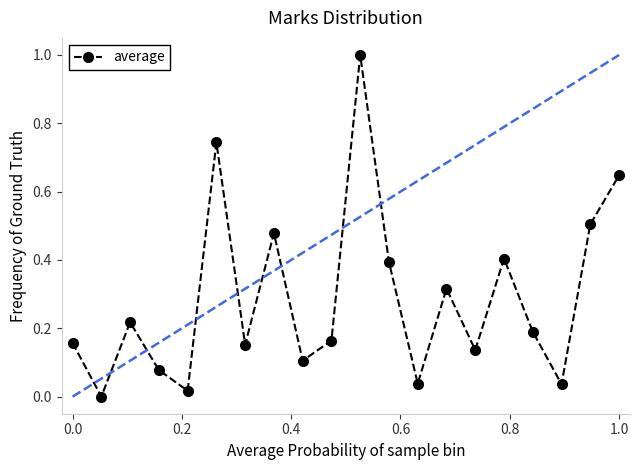

Reading left to right, transcribe all the data shown in this chart.

0.2	0.0	0.2	0.1	0.0	0.7	0.2	0.5	0.1	0.2	1.0	0.4	0.0	0.3	0.1	0.4	0.2	0.0	0.5	0.6